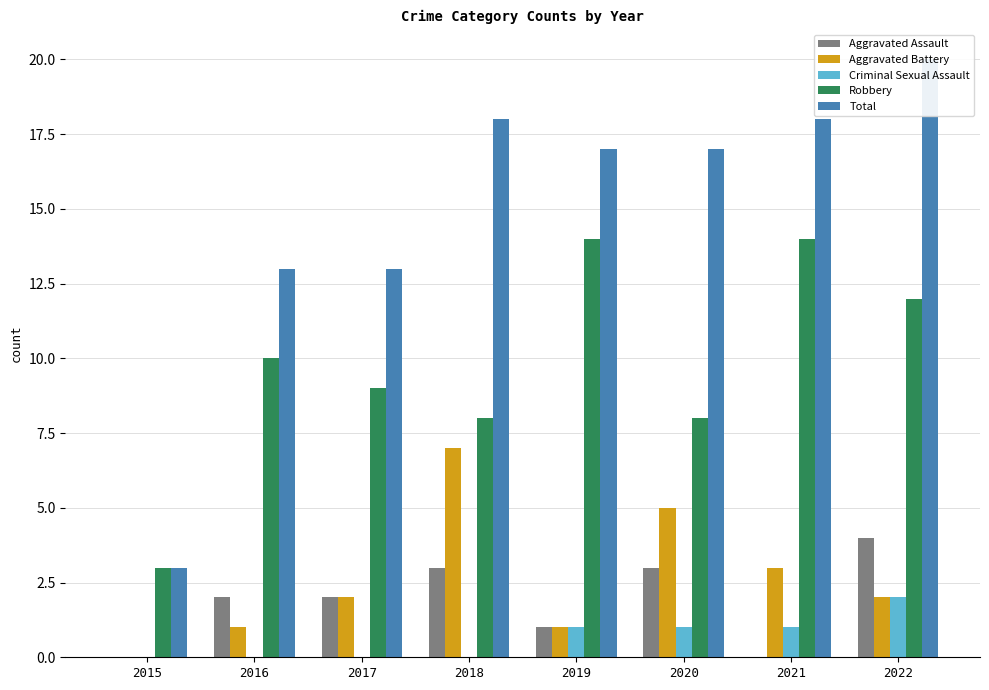

Between 2019 and 2018, which is larger?

2018